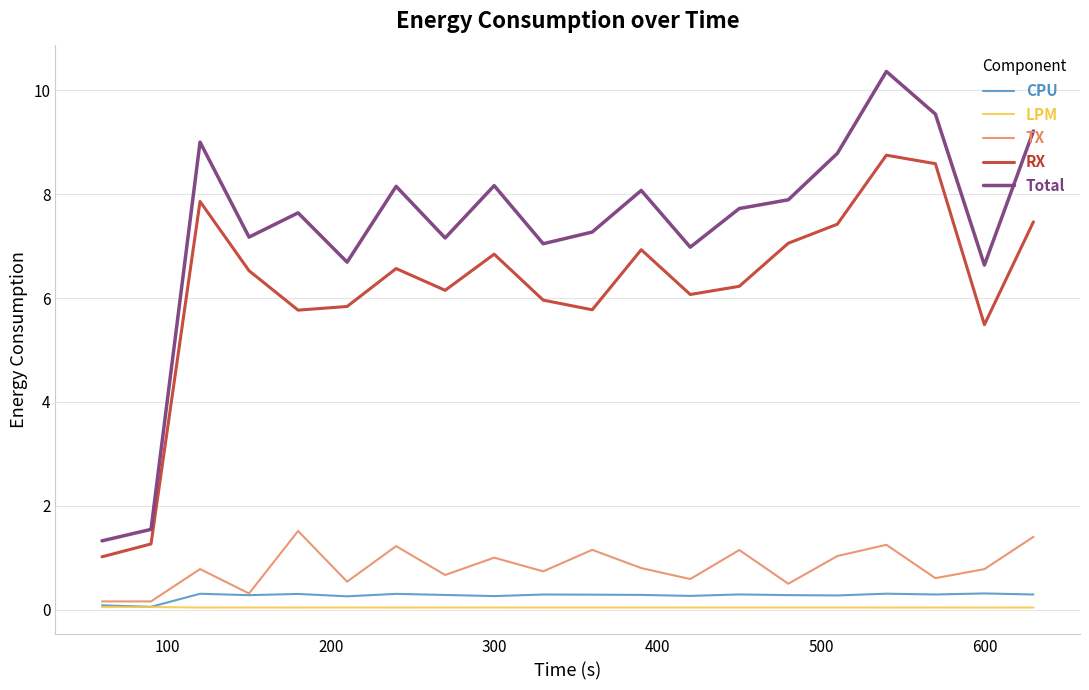

Which series has the widest spread of values?

Total